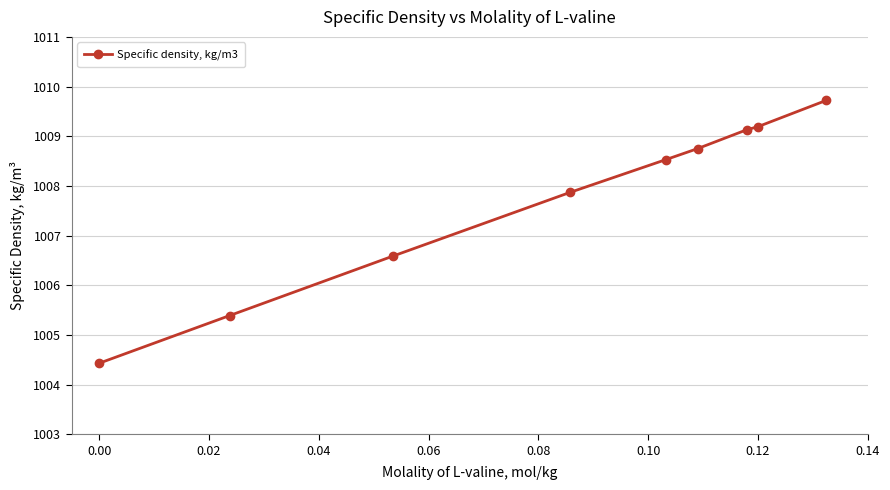

How many lines are shown in the chart?

1